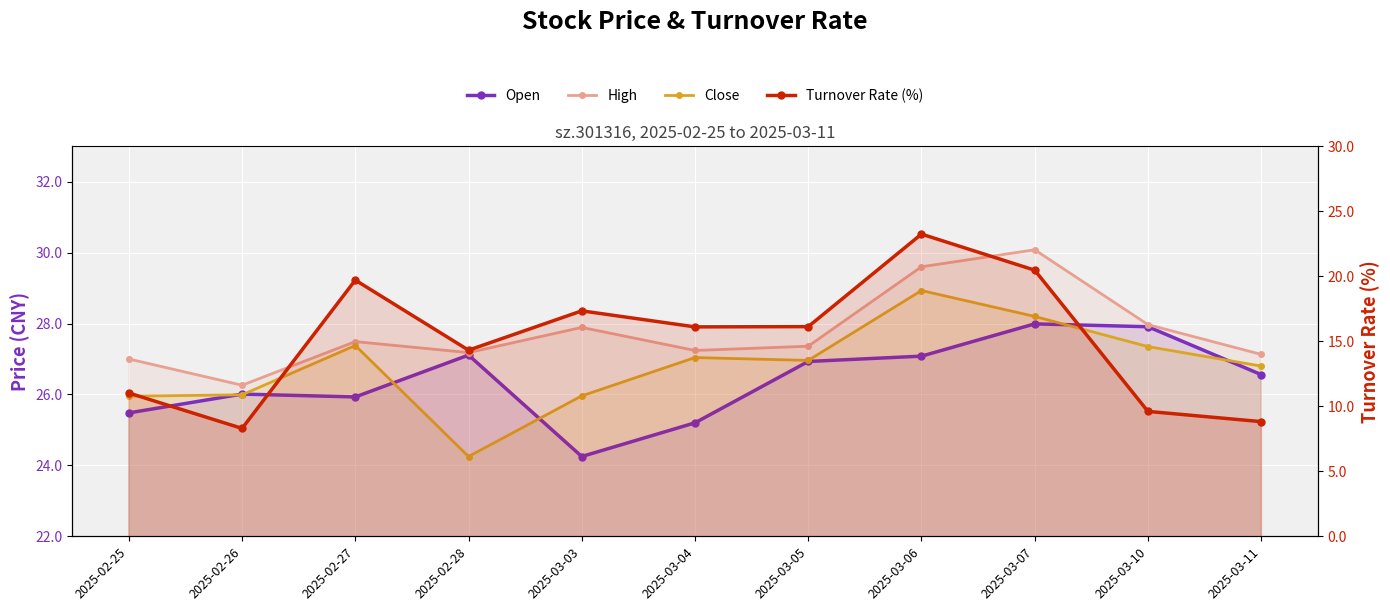

What is the sum of all Open values?

290.4